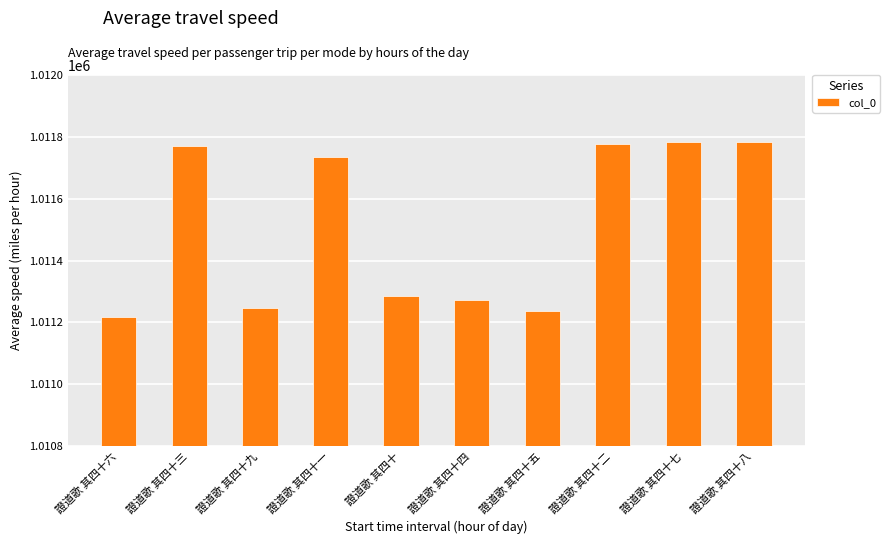

The value at 證道歌 其四十七 is 1523177. True or false?

False